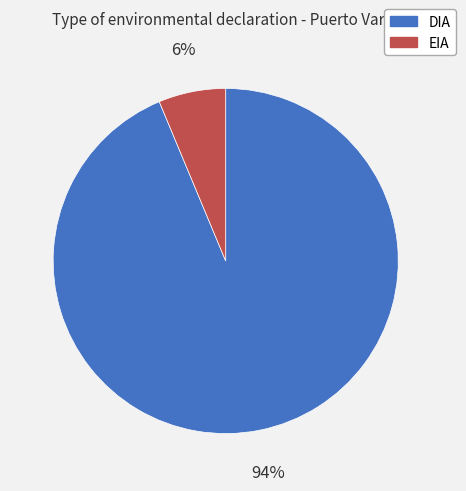

Count the number of slices in the pie.

2